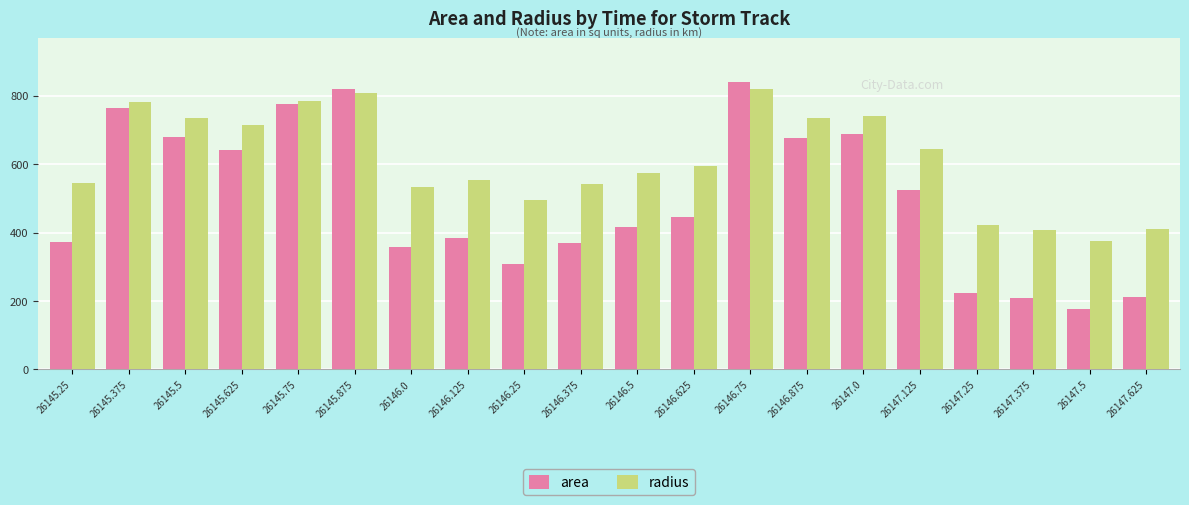

The radius series shows 376.4 at 26147.5. True or false?

True